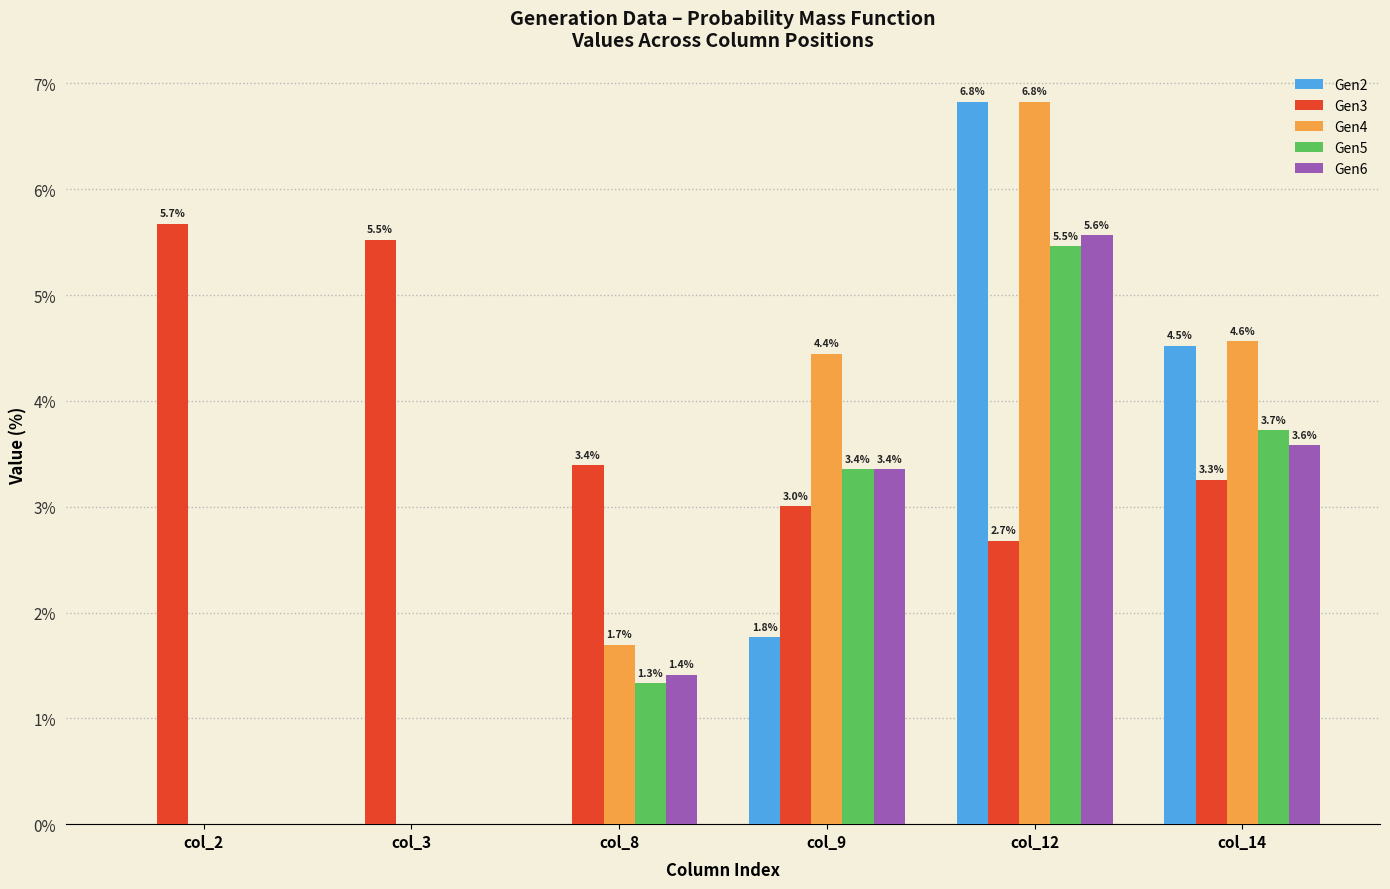

The value of Gen3 at col_9 is 3.0. True or false?

True